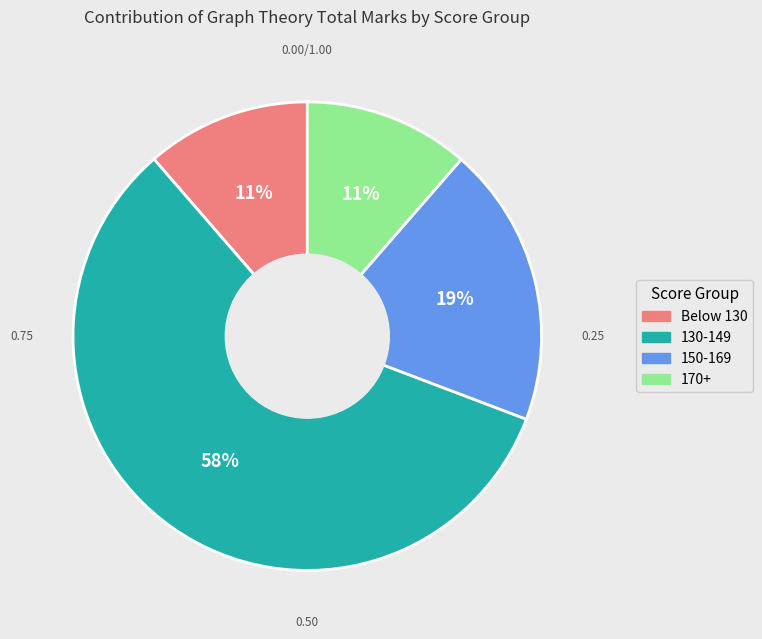

Is there any slice that represents more than half of the pie?

Yes